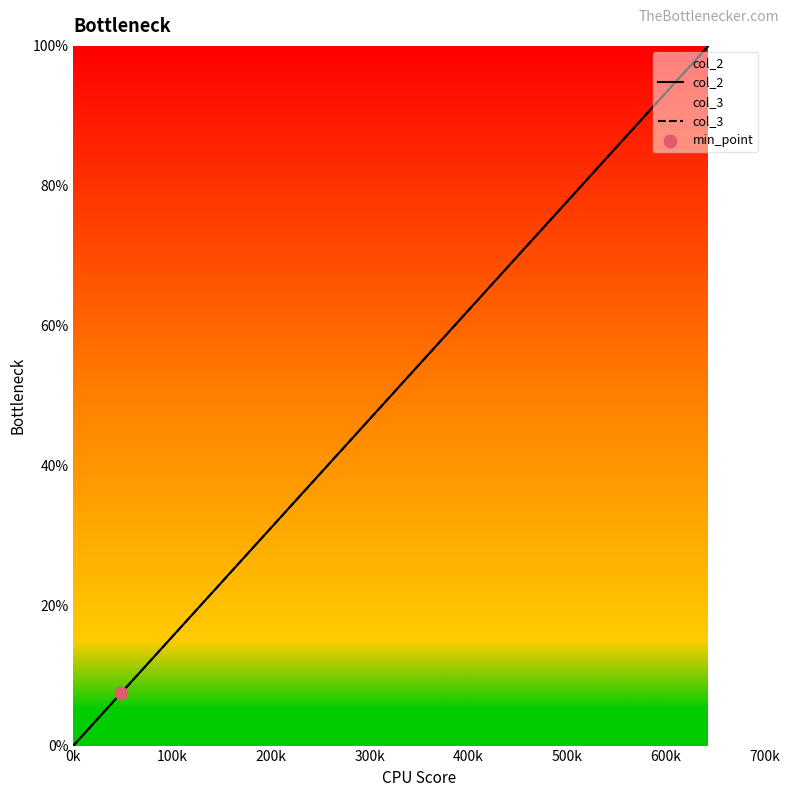

What are all the series names shown in the legend?

col_2, col_3